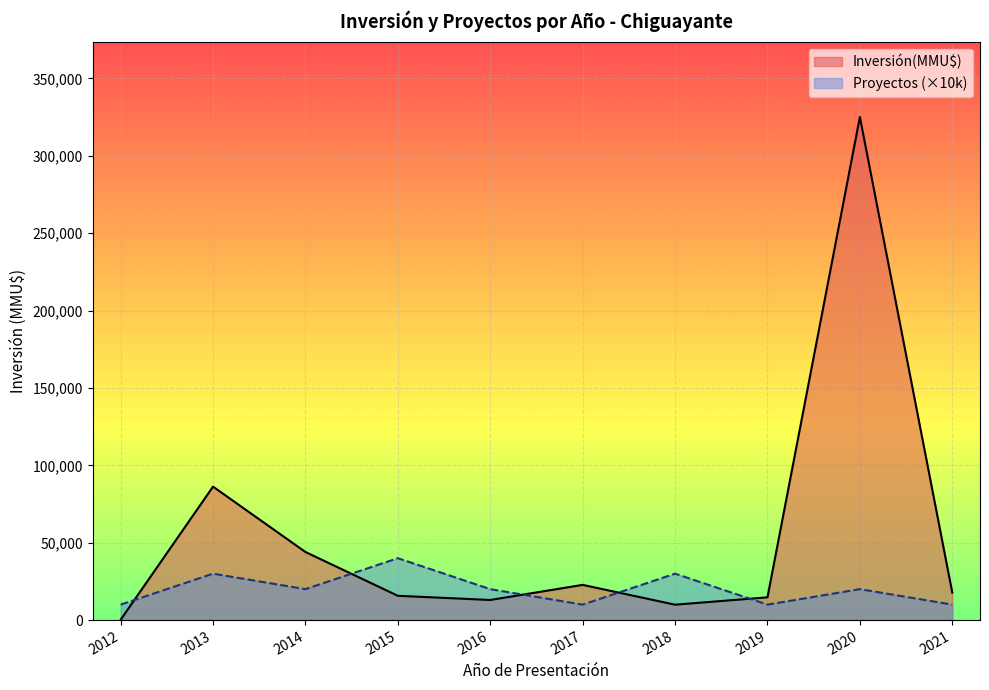

List the series in order of their overall mean, lowest first.

Proyectos (×10k), Inversión(MMU$)